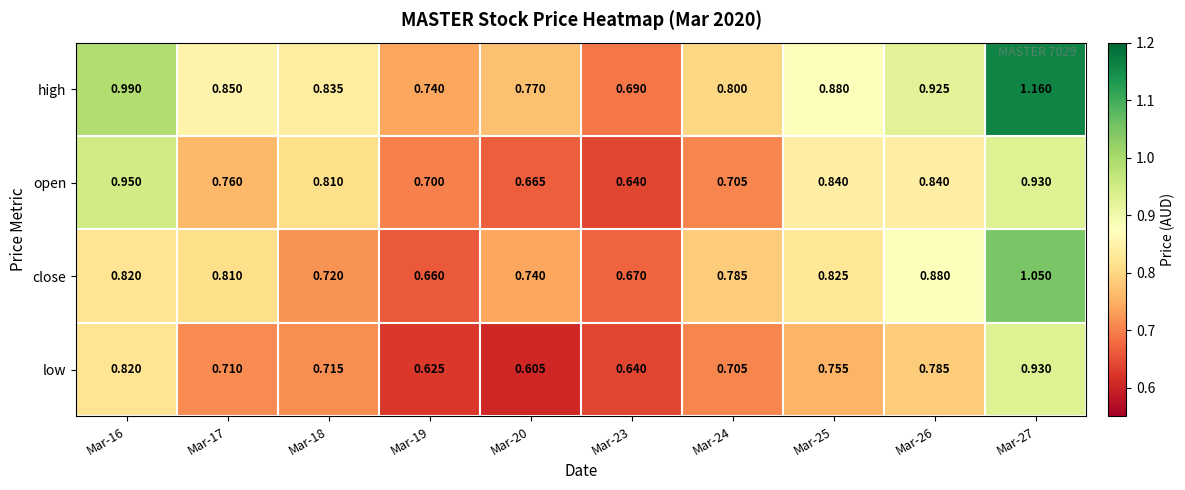

Is the value of low at Mar-23 greater than the value of high at Mar-19?

No